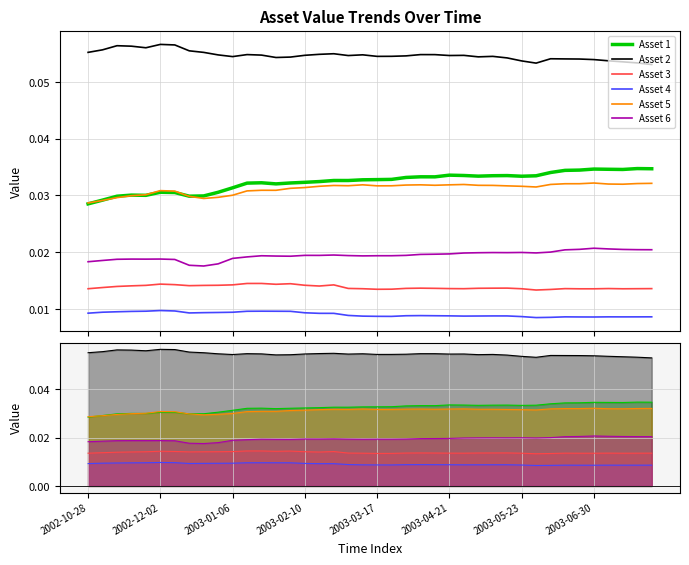

The Asset 2 series shows 0.1 at 22. True or false?

False